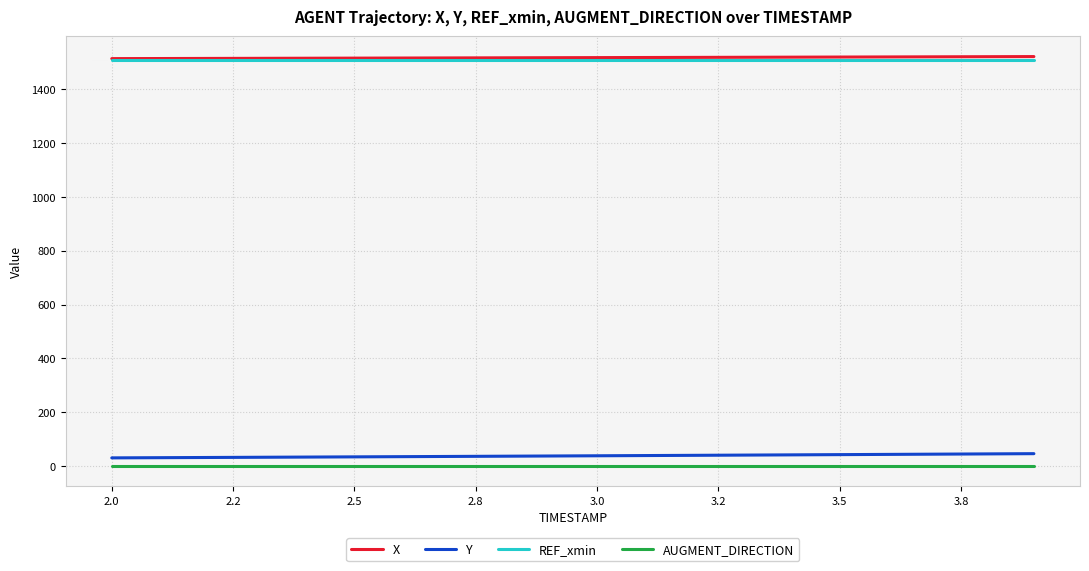

True or false: AUGMENT_DIRECTION and Y cross at least once.

False